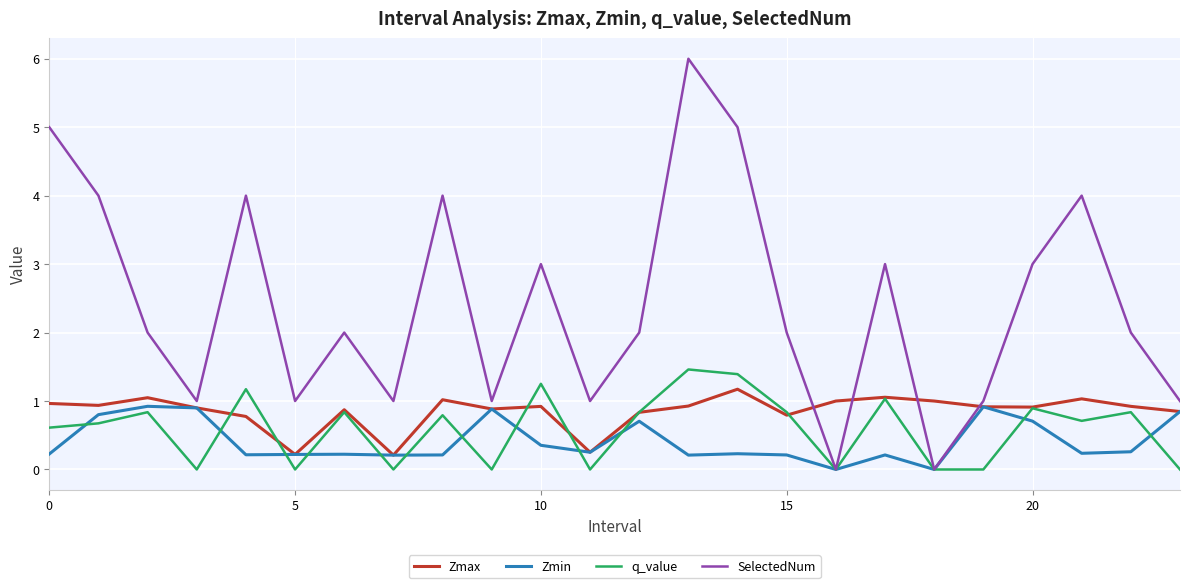

What is the highest value of the SelectedNum series?

6.0